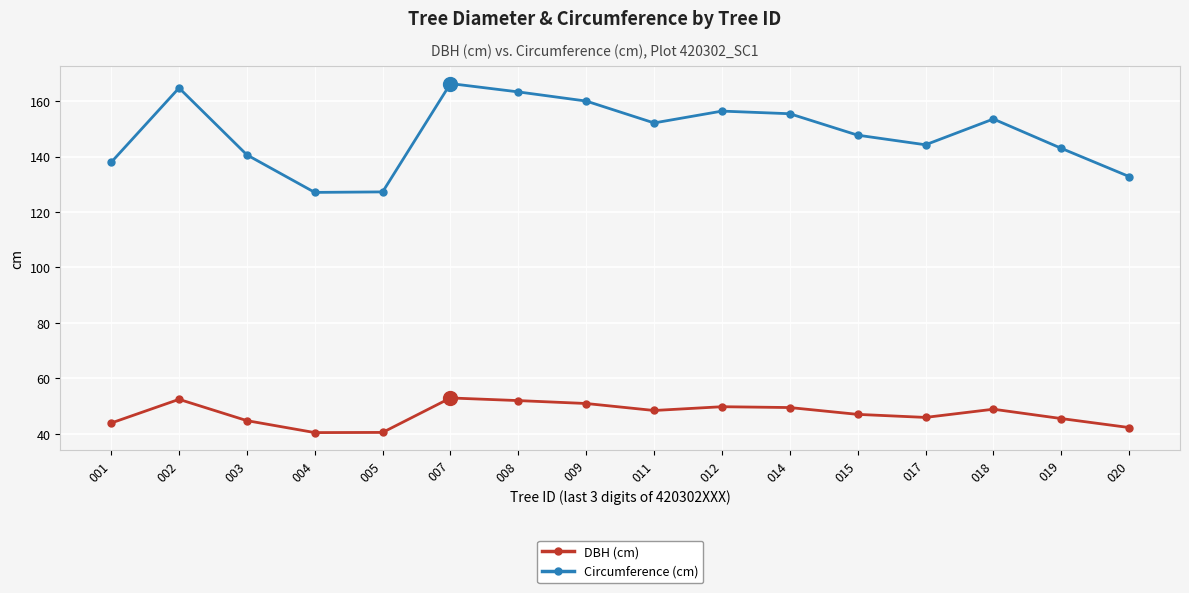

At 003, list the series in order from smallest to largest.

DBH (cm), Circumference (cm)